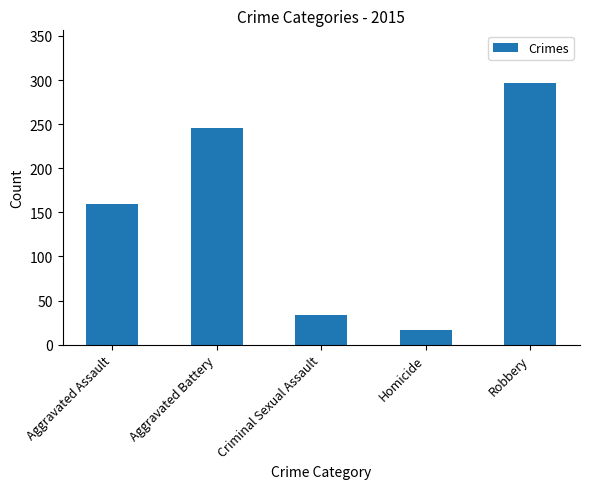

How many distinct data groups are displayed?

1